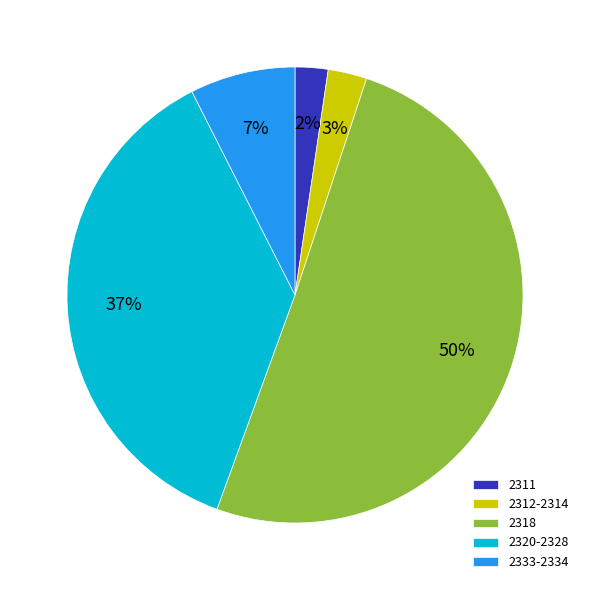

Which slice is the largest?

2318